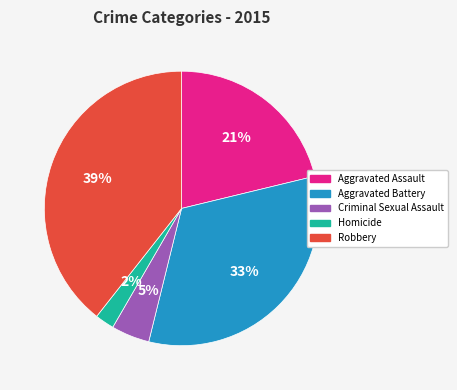

Between Robbery and Aggravated Assault, which is larger?

Robbery